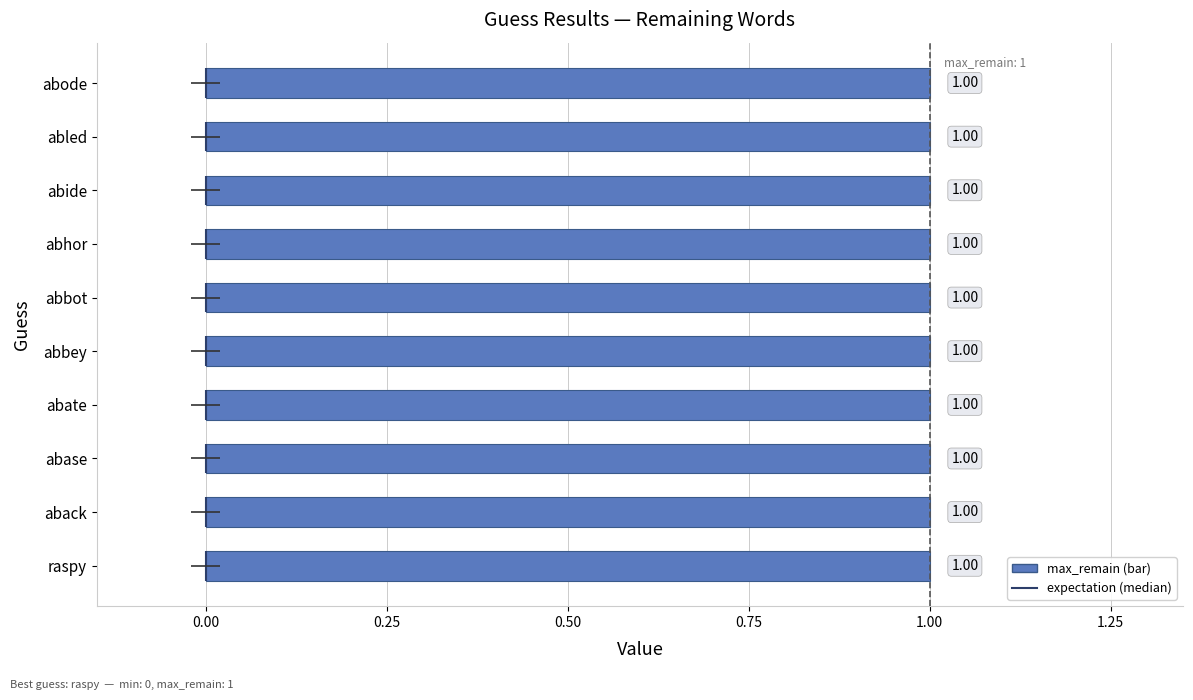

Reading left to right, extract all data points from this chart.

expectation: raspy=0	aback=0	abase=0	abate=0	abbey=0	abbot=0	abhor=0	abide=0	abled=0	abode=0
min: raspy=0	aback=0	abase=0	abate=0	abbey=0	abbot=0	abhor=0	abide=0	abled=0	abode=0
max_remain: raspy=1	aback=1	abase=1	abate=1	abbey=1	abbot=1	abhor=1	abide=1	abled=1	abode=1